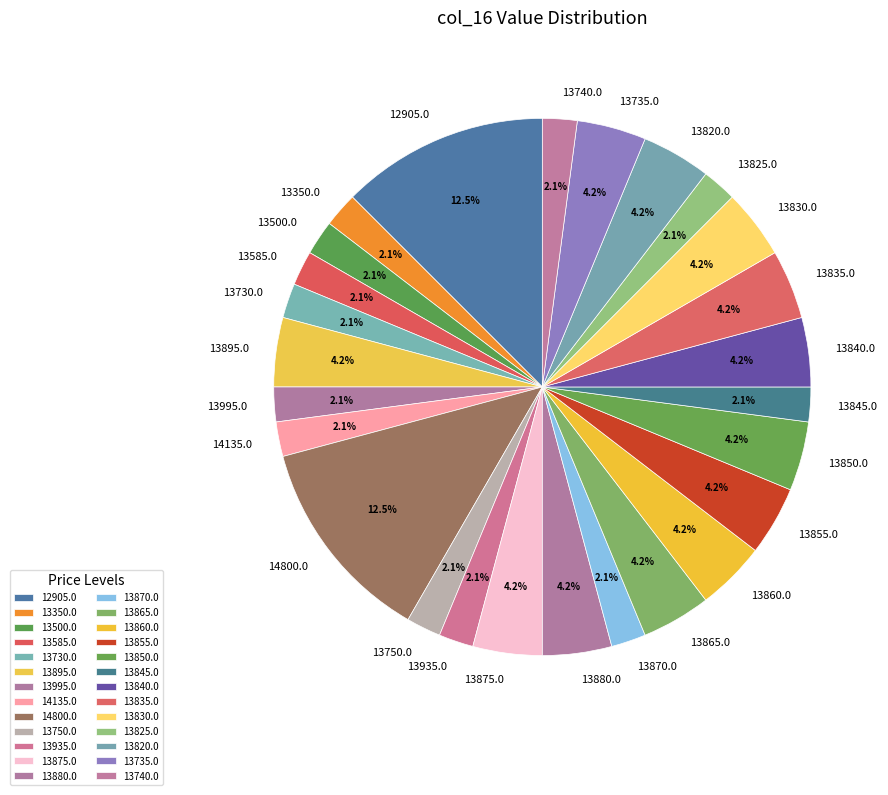

To the nearest percent, what percentage of the pie is 13735.0?

4%